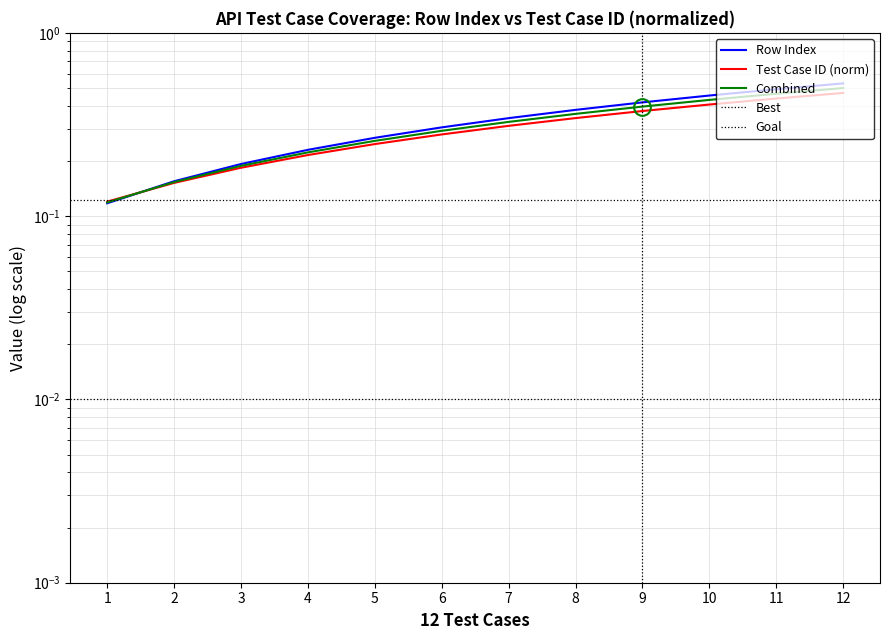

True or false: Test Case ID has a value of 0.2 at 3.

True